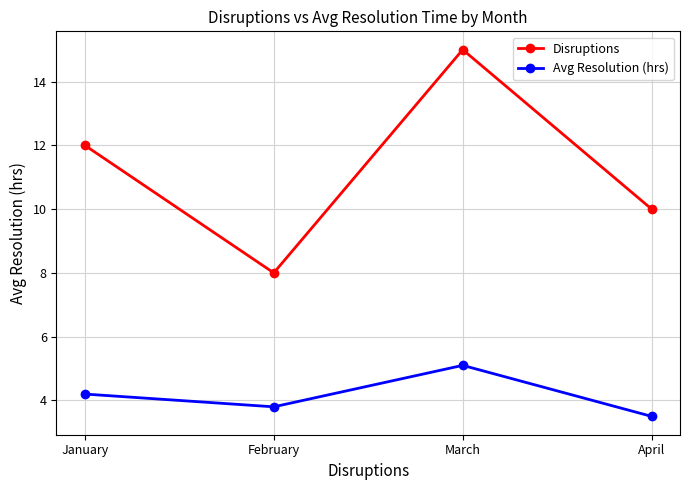

Rank the series at February from lowest to highest value.

Avg Resolution (hrs), Disruptions